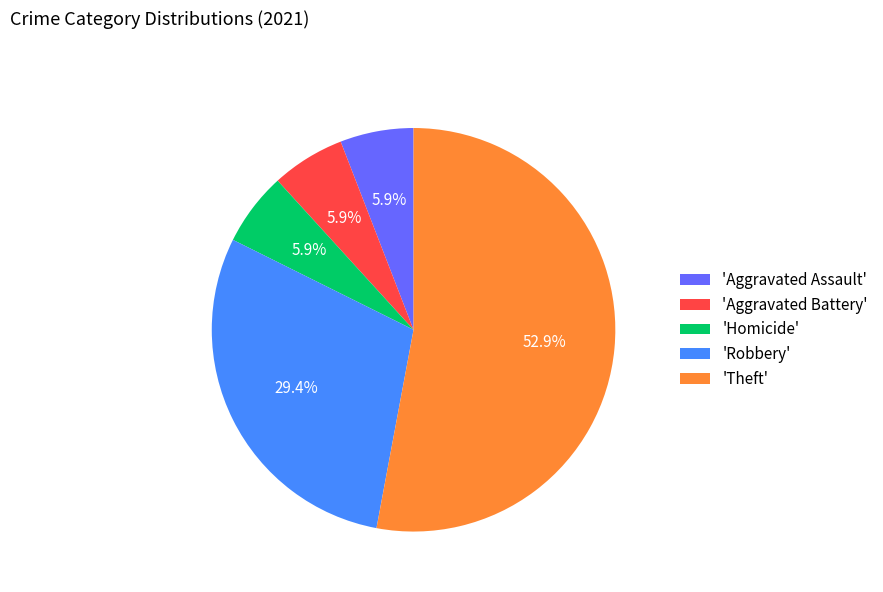

Which slice is the largest?

'Theft'